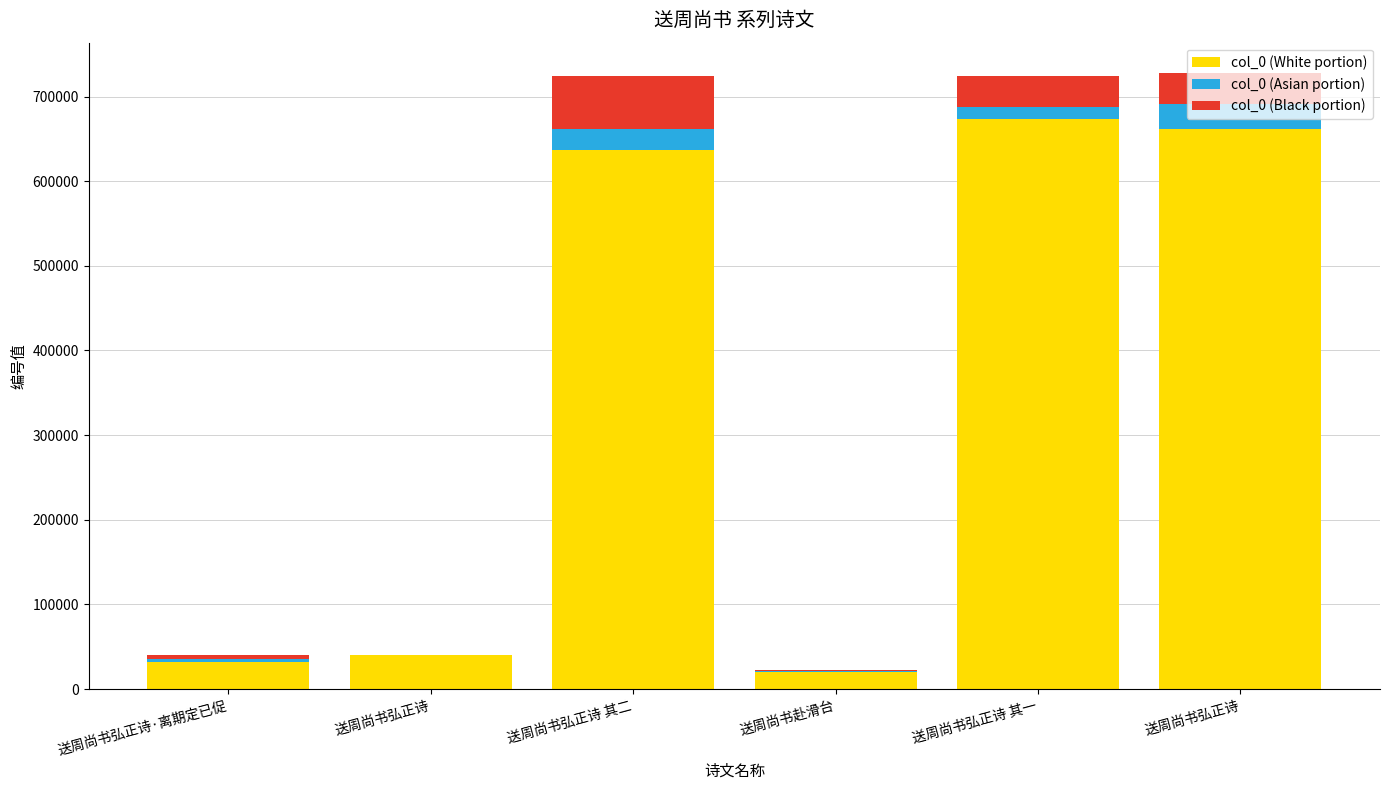

Does the chart contain stacked bars?

Yes